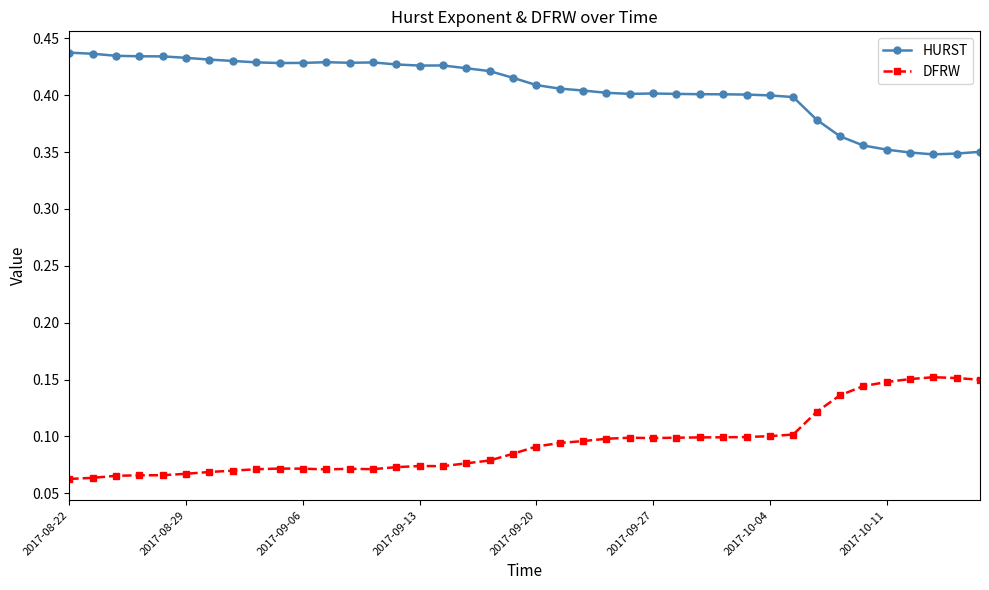

True or false: DFRW and HURST intersect in this chart.

False